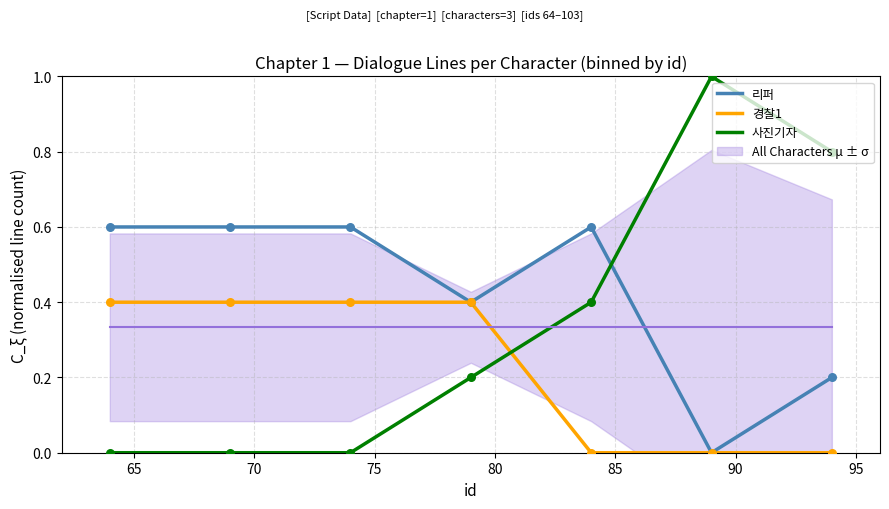

At how many categories does at least one series exceed 0?

7